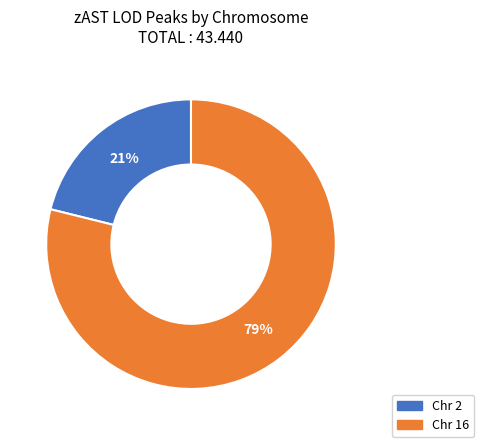

To the nearest percent, what portion does Chr 2 represent?

21%